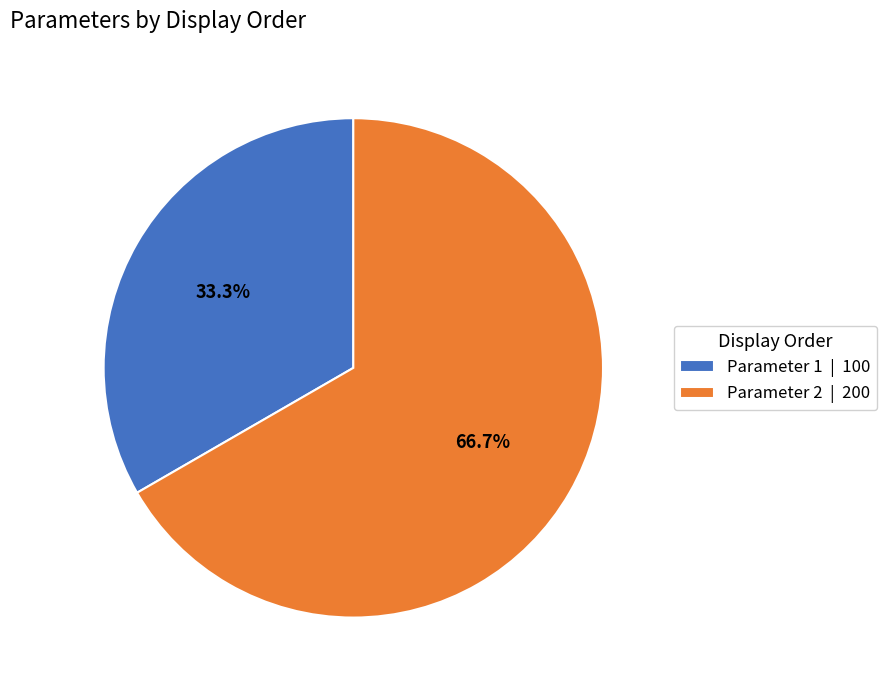

The Parameter 1 slice represents 33% of the pie. True or false?

True